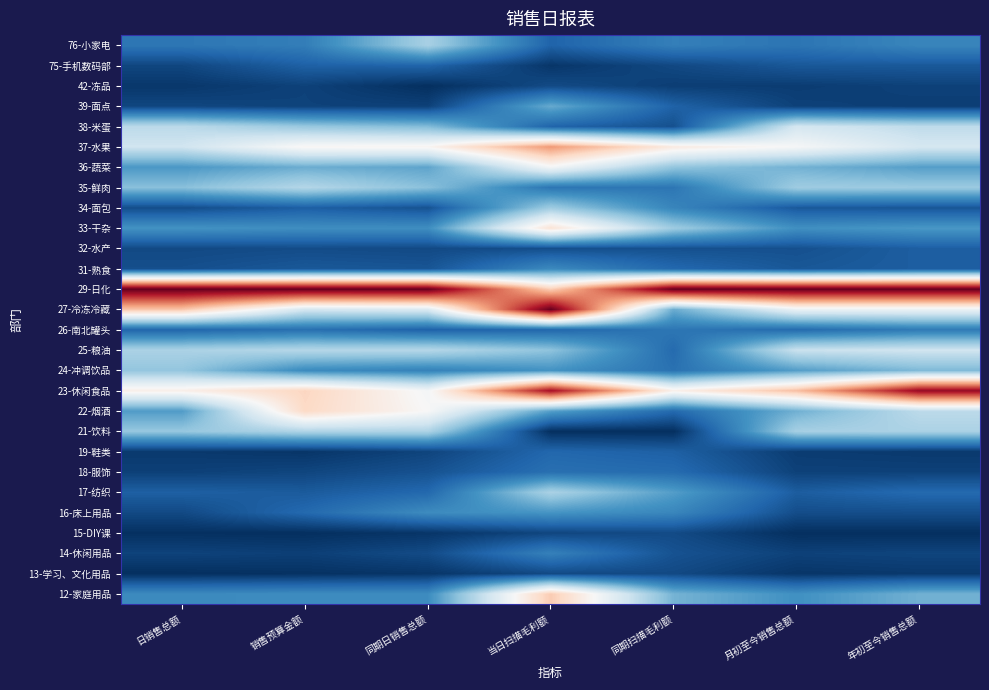

Reading left to right, list all the values displayed in this chart.

12-家庭用品: 日销售总额=0.2	销售预算金额=0.2	同期日销售总额=0.2	当日扫描毛利额=0.6	同期扫描毛利额=0.3	月初至今销售总额=0.2	年初至今销售总额=0.3
13-学习、文化用品: 日销售总额=0.0	销售预算金额=0.0	同期日销售总额=0.0	当日扫描毛利额=0.0	同期扫描毛利额=0.0	月初至今销售总额=0.0	年初至今销售总额=0.0
14-休闲用品: 日销售总额=0.0	销售预算金额=0.0	同期日销售总额=0.1	当日扫描毛利额=0.2	同期扫描毛利额=0.1	月初至今销售总额=0.0	年初至今销售总额=0.0
15-DIY课: 日销售总额=0.0	销售预算金额=0.0	同期日销售总额=0.0	当日扫描毛利额=0.0	同期扫描毛利额=0.1	月初至今销售总额=0.0	年初至今销售总额=0.0
16-床上用品: 日销售总额=0.0	销售预算金额=0.1	同期日销售总额=0.2	当日扫描毛利额=0.2	同期扫描毛利额=0.2	月初至今销售总额=0.1	年初至今销售总额=0.1
17-纺织: 日销售总额=0.1	销售预算金额=0.1	同期日销售总额=0.1	当日扫描毛利额=0.3	同期扫描毛利额=0.2	月初至今销售总额=0.1	年初至今销售总额=0.1
18-服饰: 日销售总额=0.0	销售预算金额=0.0	同期日销售总额=0.1	当日扫描毛利额=0.1	同期扫描毛利额=0.1	月初至今销售总额=0.0	年初至今销售总额=0.0
19-鞋类: 日销售总额=0.0	销售预算金额=0.0	同期日销售总额=0.0	当日扫描毛利额=0.1	同期扫描毛利额=0.1	月初至今销售总额=0.0	年初至今销售总额=0.0
21-饮料: 日销售总额=0.3	销售预算金额=0.3	同期日销售总额=0.3	当日扫描毛利额=0.0	同期扫描毛利额=0.0	月初至今销售总额=0.3	年初至今销售总额=0.3
22-烟酒: 日销售总额=0.2	销售预算金额=0.6	同期日销售总额=0.5	当日扫描毛利额=0.2	同期扫描毛利额=0.1	月初至今销售总额=0.3	年初至今销售总额=0.4
23-休闲食品: 日销售总额=0.5	销售预算金额=0.6	同期日销售总额=0.5	当日扫描毛利额=0.9	同期扫描毛利额=0.5	月初至今销售总额=0.7	年初至今销售总额=0.9
24-冲调饮品: 日销售总额=0.3	销售预算金额=0.2	同期日销售总额=0.2	当日扫描毛利额=0.2	同期扫描毛利额=0.1	月初至今销售总额=0.2	年初至今销售总额=0.3
25-粮油: 日销售总额=0.3	销售预算金额=0.4	同期日销售总额=0.4	当日扫描毛利额=0.3	同期扫描毛利额=0.1	月初至今销售总额=0.4	年初至今销售总额=0.4
26-南北罐头: 日销售总额=0.1	销售预算金额=0.1	同期日销售总额=0.1	当日扫描毛利额=0.1	同期扫描毛利额=0.1	月初至今销售总额=0.1	年初至今销售总额=0.1
27-冷冻冷藏: 日销售总额=0.6	销售预算金额=0.4	同期日销售总额=0.4	当日扫描毛利额=1.0	同期扫描毛利额=0.3	月初至今销售总额=0.5	年初至今销售总额=0.5
29-日化: 日销售总额=1.0	销售预算金额=1.0	同期日销售总额=1.0	当日扫描毛利额=0.6	同期扫描毛利额=1.0	月初至今销售总额=1.0	年初至今销售总额=1.0
31-熟食: 日销售总额=0.1	销售预算金额=0.1	同期日销售总额=0.1	当日扫描毛利额=0.2	同期扫描毛利额=0.1	月初至今销售总额=0.1	年初至今销售总额=0.1
32-水产: 日销售总额=0.0	销售预算金额=0.1	同期日销售总额=0.0	当日扫描毛利额=0.1	同期扫描毛利额=0.1	月初至今销售总额=0.1	年初至今销售总额=0.1
33-干杂: 日销售总额=0.2	销售预算金额=0.2	同期日销售总额=0.2	当日扫描毛利额=0.6	同期扫描毛利额=0.3	月初至今销售总额=0.2	年初至今销售总额=0.2
34-面包: 日销售总额=0.1	销售预算金额=0.1	同期日销售总额=0.1	当日扫描毛利额=0.3	同期扫描毛利额=0.2	月初至今销售总额=0.1	年初至今销售总额=0.1
35-鲜肉: 日销售总额=0.3	销售预算金额=0.4	同期日销售总额=0.3	当日扫描毛利额=0.1	同期扫描毛利额=0.1	月初至今销售总额=0.3	年初至今销售总额=0.3
36-蔬菜: 日销售总额=0.2	销售预算金额=0.3	同期日销售总额=0.2	当日扫描毛利额=0.5	同期扫描毛利额=0.3	月初至今销售总额=0.3	年初至今销售总额=0.2
37-水果: 日销售总额=0.4	销售预算金额=0.5	同期日销售总额=0.5	当日扫描毛利额=0.7	同期扫描毛利额=0.5	月初至今销售总额=0.5	年初至今销售总额=0.4
38-米蛋: 日销售总额=0.4	销售预算金额=0.3	同期日销售总额=0.3	当日扫描毛利额=0.1	同期扫描毛利额=0.1	月初至今销售总额=0.4	年初至今销售总额=0.4
39-面点: 日销售总额=0.0	销售预算金额=0.0	同期日销售总额=0.0	当日扫描毛利额=0.2	同期扫描毛利额=0.1	月初至今销售总额=0.0	年初至今销售总额=0.0
42-冻品: 日销售总额=0.0	销售预算金额=0.0	同期日销售总额=0.0	当日扫描毛利额=0.1	同期扫描毛利额=0.0	月初至今销售总额=0.0	年初至今销售总额=0.0
75-手机数码部: 日销售总额=0.0	销售预算金额=0.1	同期日销售总额=0.1	当日扫描毛利额=0.0	同期扫描毛利额=0.0	月初至今销售总额=0.1	年初至今销售总额=0.1
76-小家电: 日销售总额=0.1	销售预算金额=0.2	同期日销售总额=0.3	当日扫描毛利额=0.1	同期扫描毛利额=0.2	月初至今销售总额=0.1	年初至今销售总额=0.2